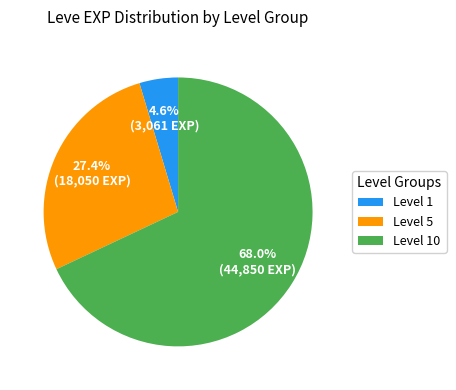

Which slice is the smallest?

Level 1